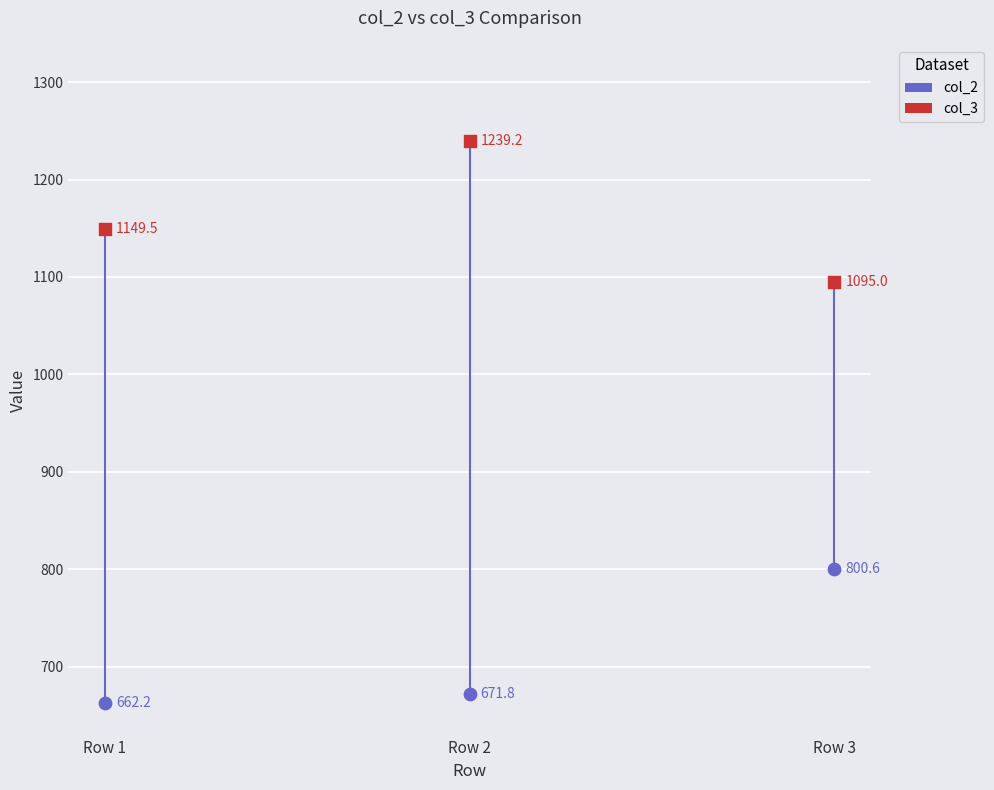

Which series reaches the maximum Y coordinate?

col_3